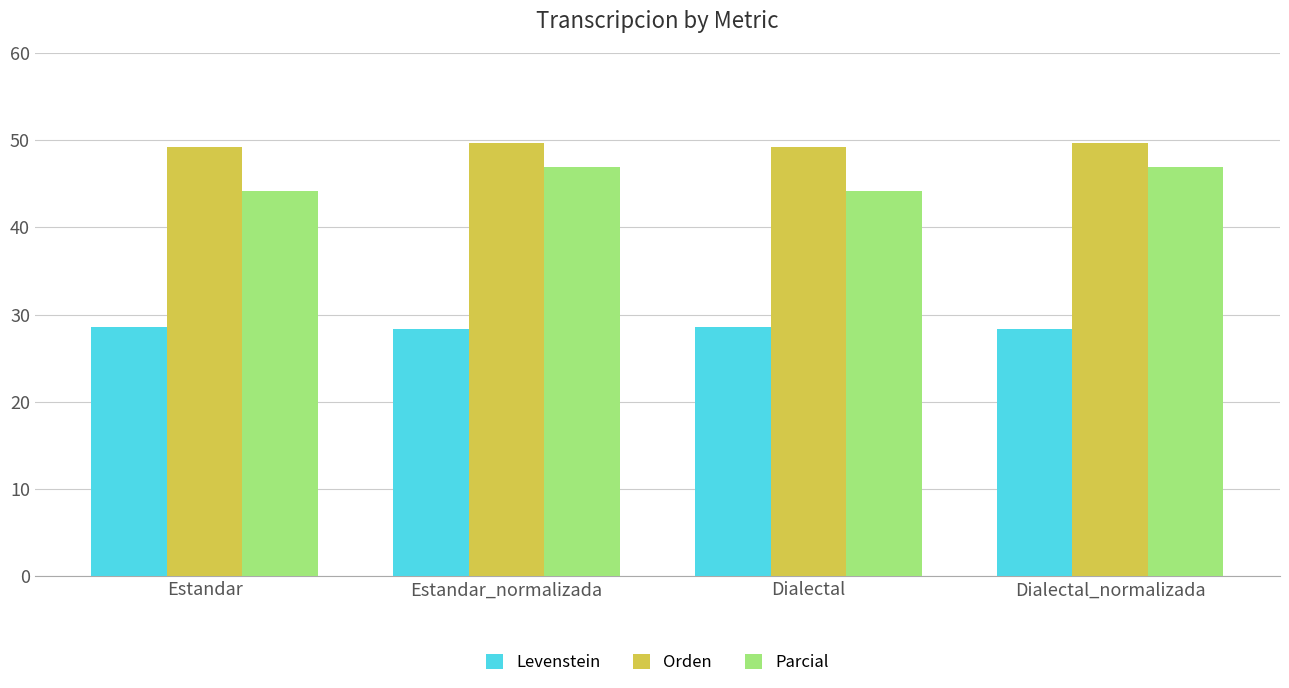

What is the total value across all series at Estandar?

121.9